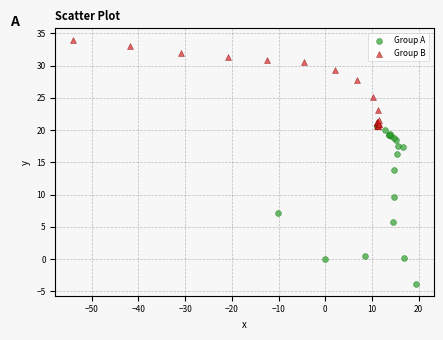

Which series has the widest spread of Y values?

Group A